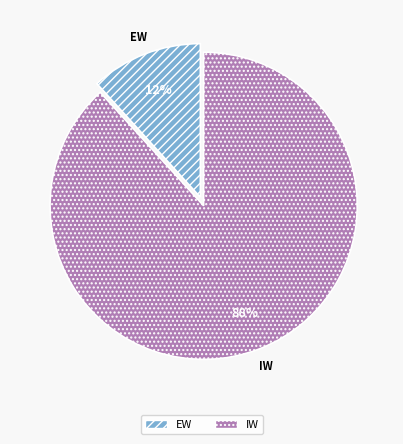

The IW slice represents 78% of the pie. True or false?

False